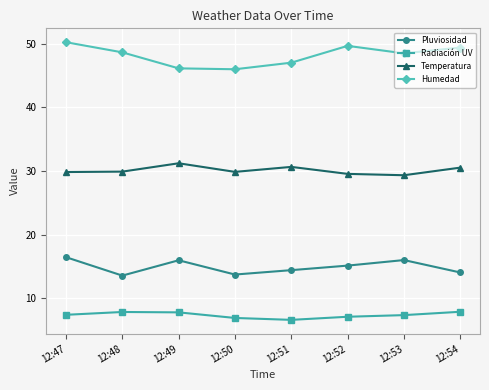

True or false: Humedad has more than 2 points higher than both neighbors.

False